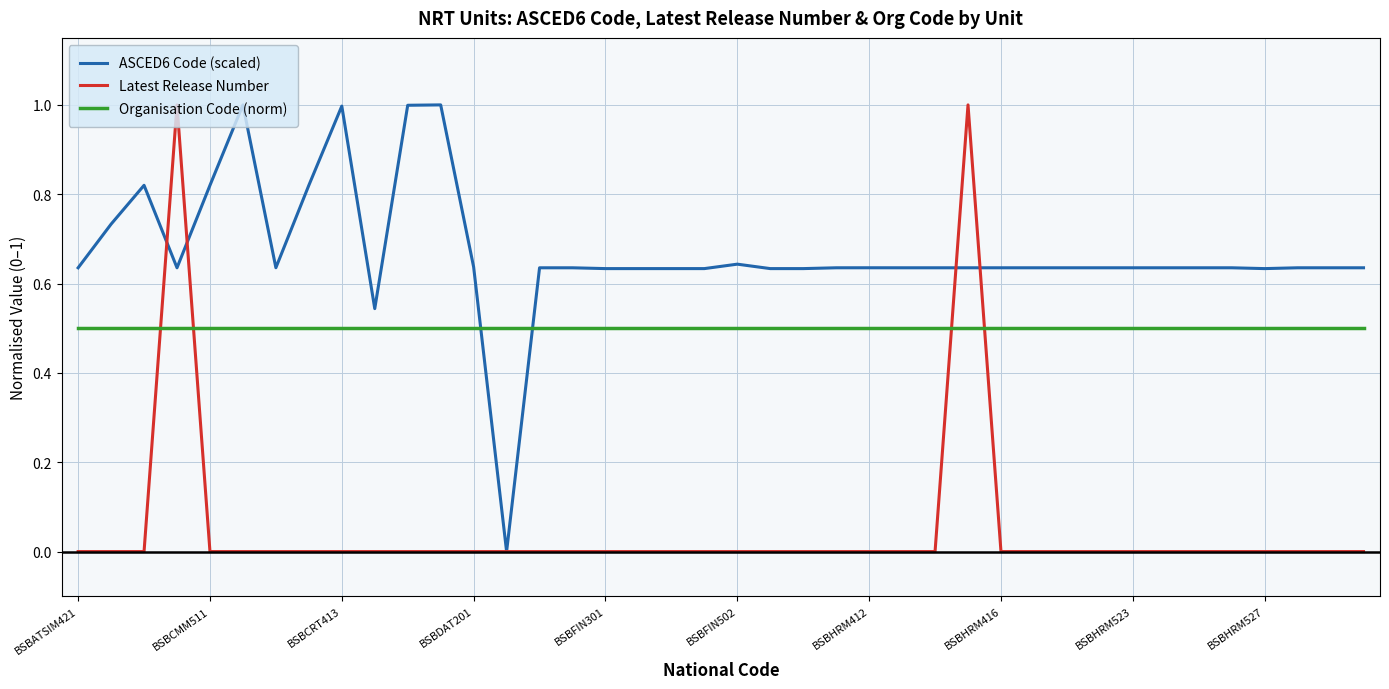

Which series ends up on top after the final intersection of ASCED6 Code (scaled) and Latest Release Number?

ASCED6 Code (scaled)